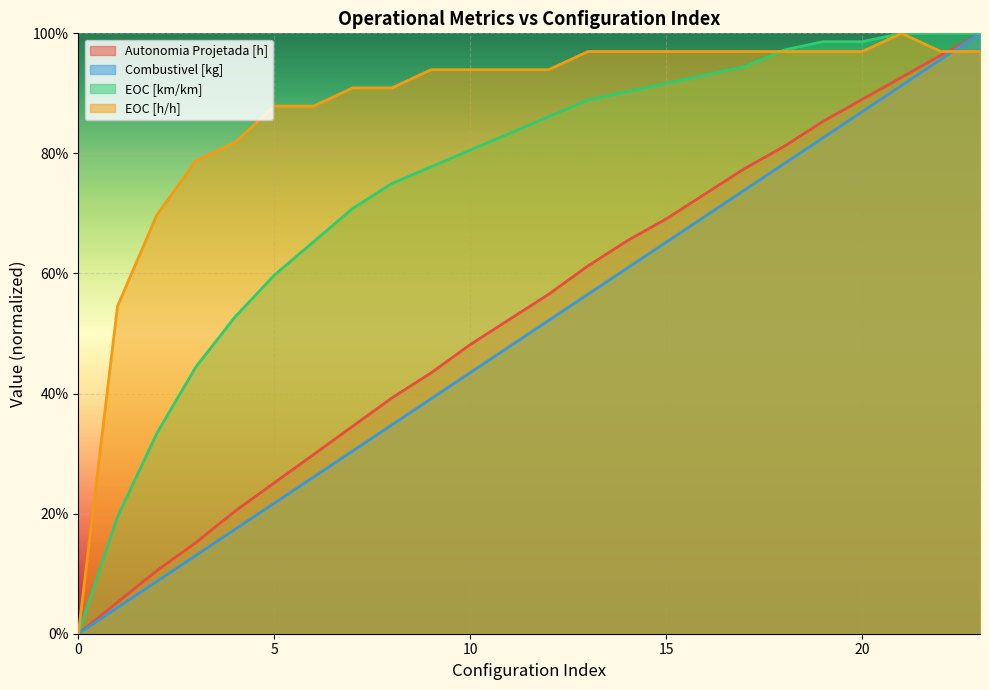

True or false: EOC [km/km] has a value of 0.7 at 6.

True